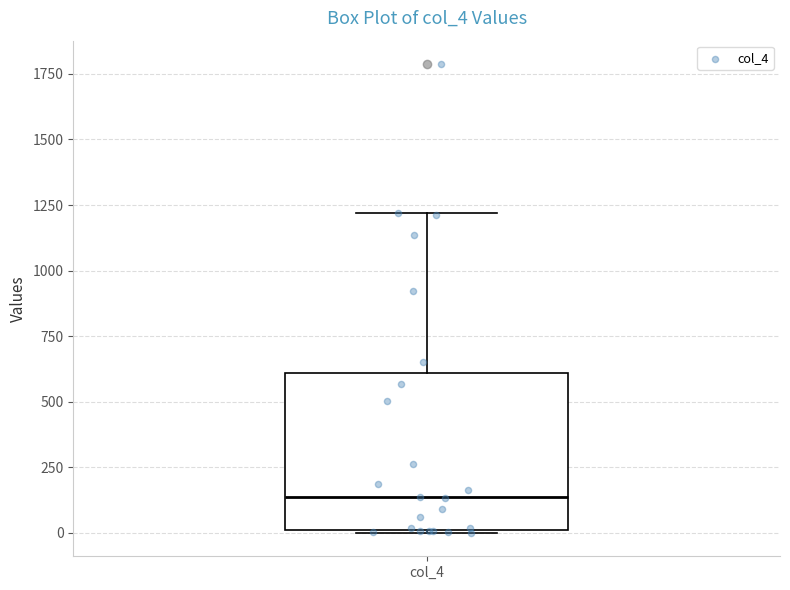

Read this box plot against the y-axis: the position of the median line, the range covered by the box, and the ends of both whiskers. The values are not printed on the chart, so give them approximately, as read against the axis.

median 150, box 0 to 600, whiskers 0 to 1200